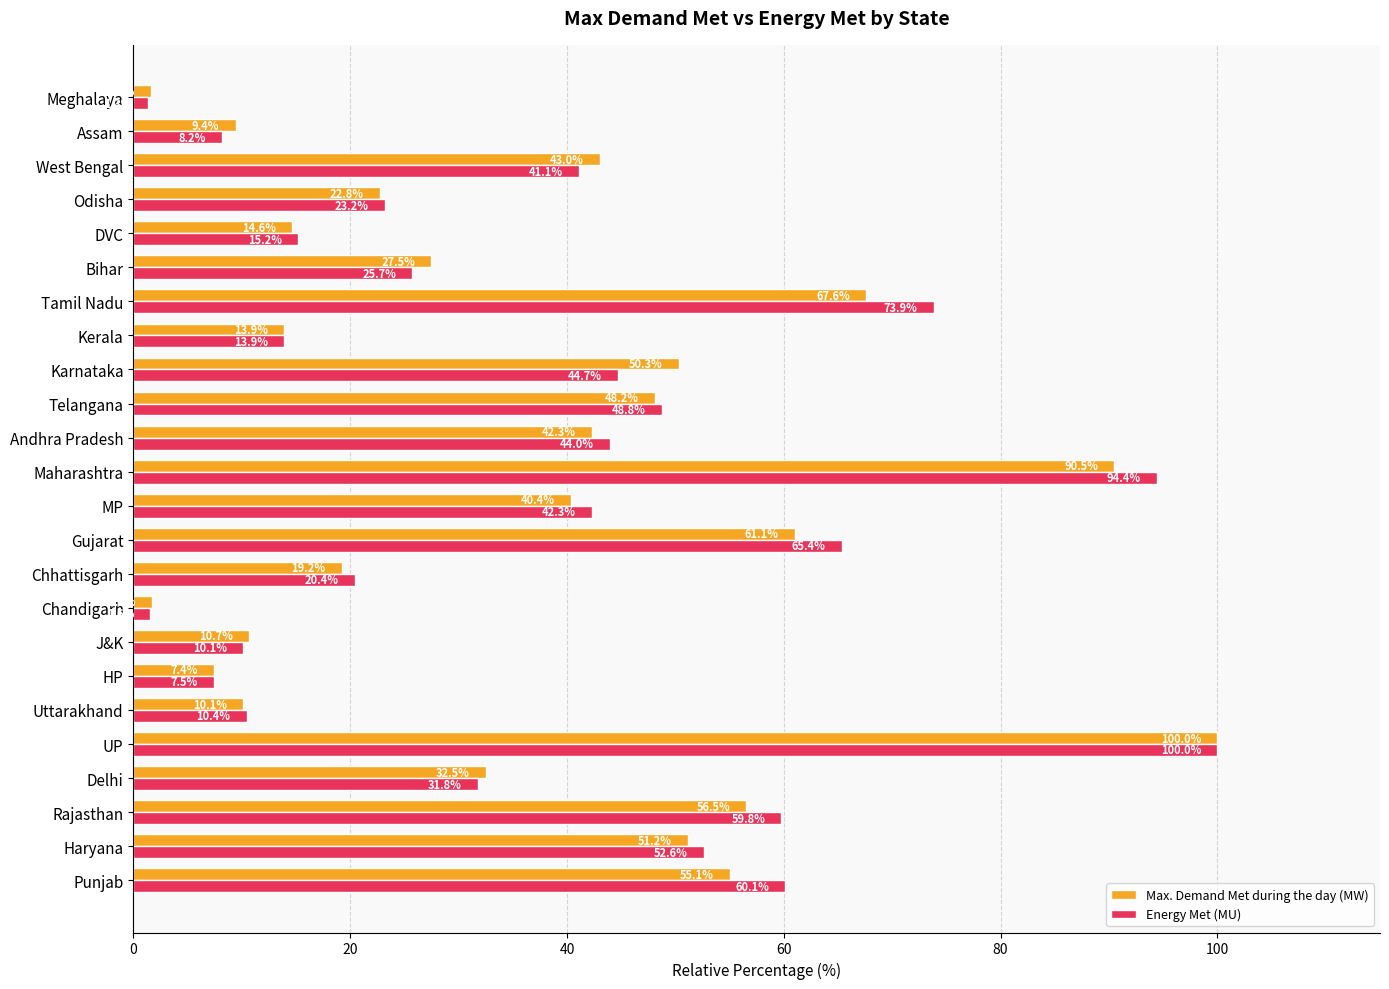

What is the sum of the Max. Demand Met during the day (MW) values at Rajasthan and Punjab?

111.6